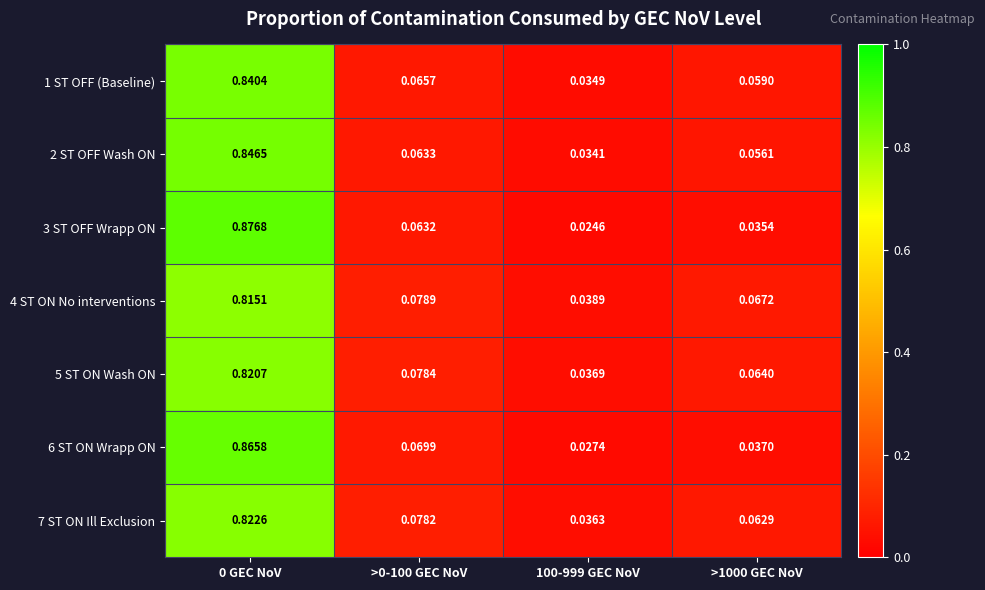

Which series has the largest total across all categories?

7 ST ON Ill Exclusion